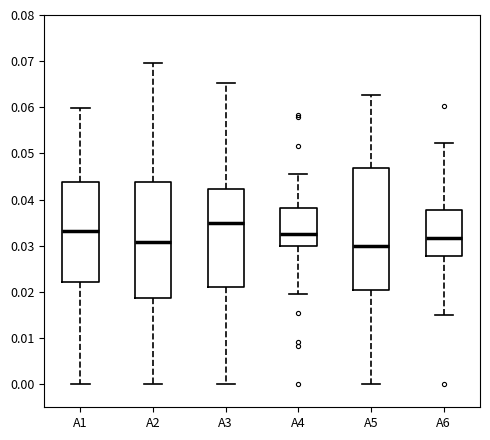

Reading left to right, read every box against the y-axis: the position of its median line, the range the box covers, and the ends of its whiskers. The values are not printed on the chart, so give them approximately, as read against the axis.

A1: median 0.033, box 0.022 to 0.044, whiskers 0.000 to 0.060
A2: median 0.031, box 0.019 to 0.044, whiskers 0.000 to 0.070
A3: median 0.035, box 0.021 to 0.042, whiskers 0.000 to 0.065
A4: median 0.033, box 0.030 to 0.038, whiskers 0.020 to 0.046
A5: median 0.030, box 0.020 to 0.047, whiskers 0.000 to 0.063
A6: median 0.032, box 0.028 to 0.038, whiskers 0.015 to 0.052